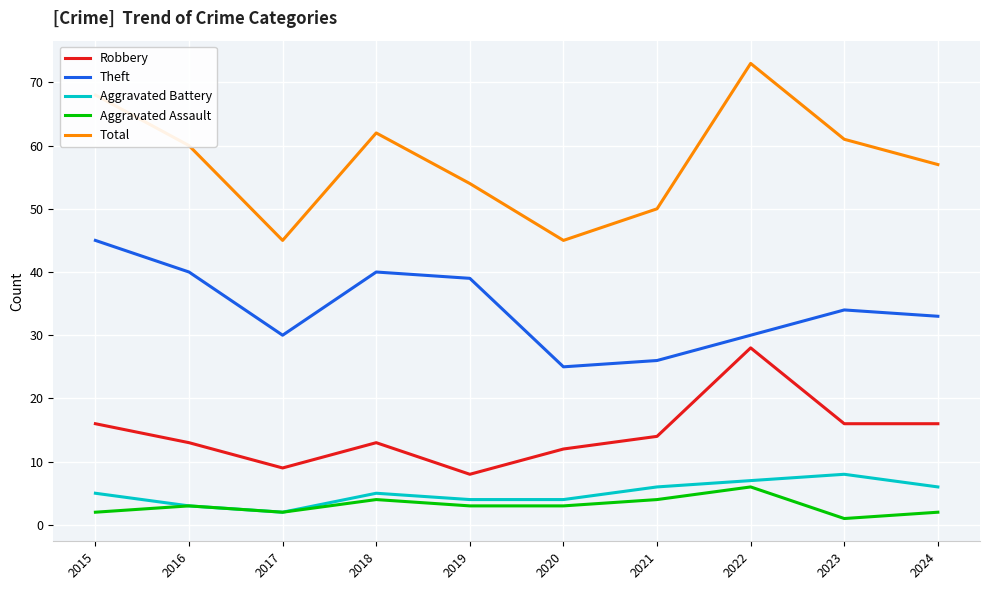

In Theft, how many points are higher than both neighbors (excluding endpoints)?

2